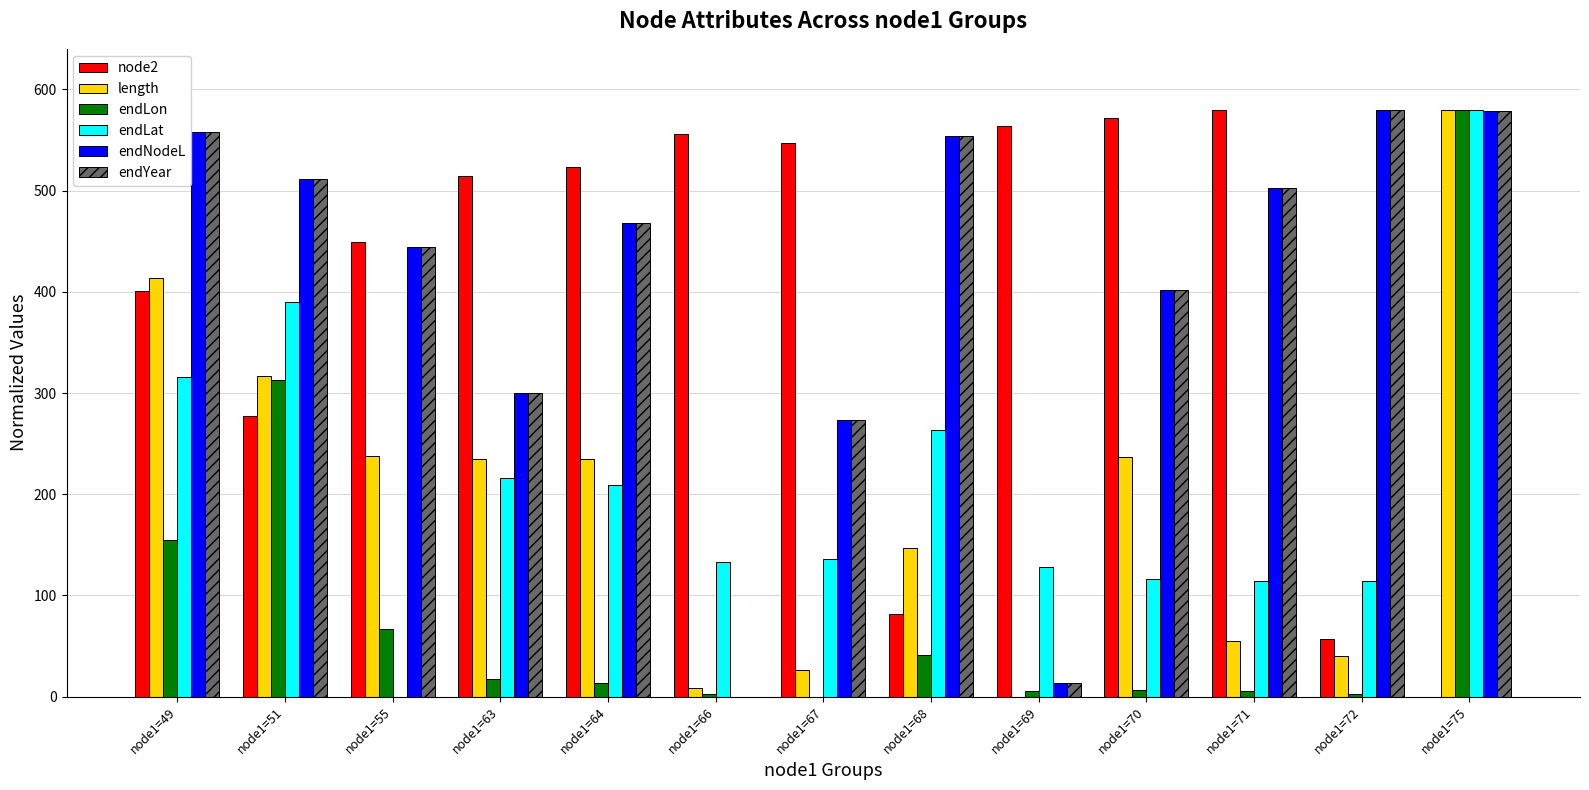

The value of endNodeL at node1=55 is 444.7. True or false?

True